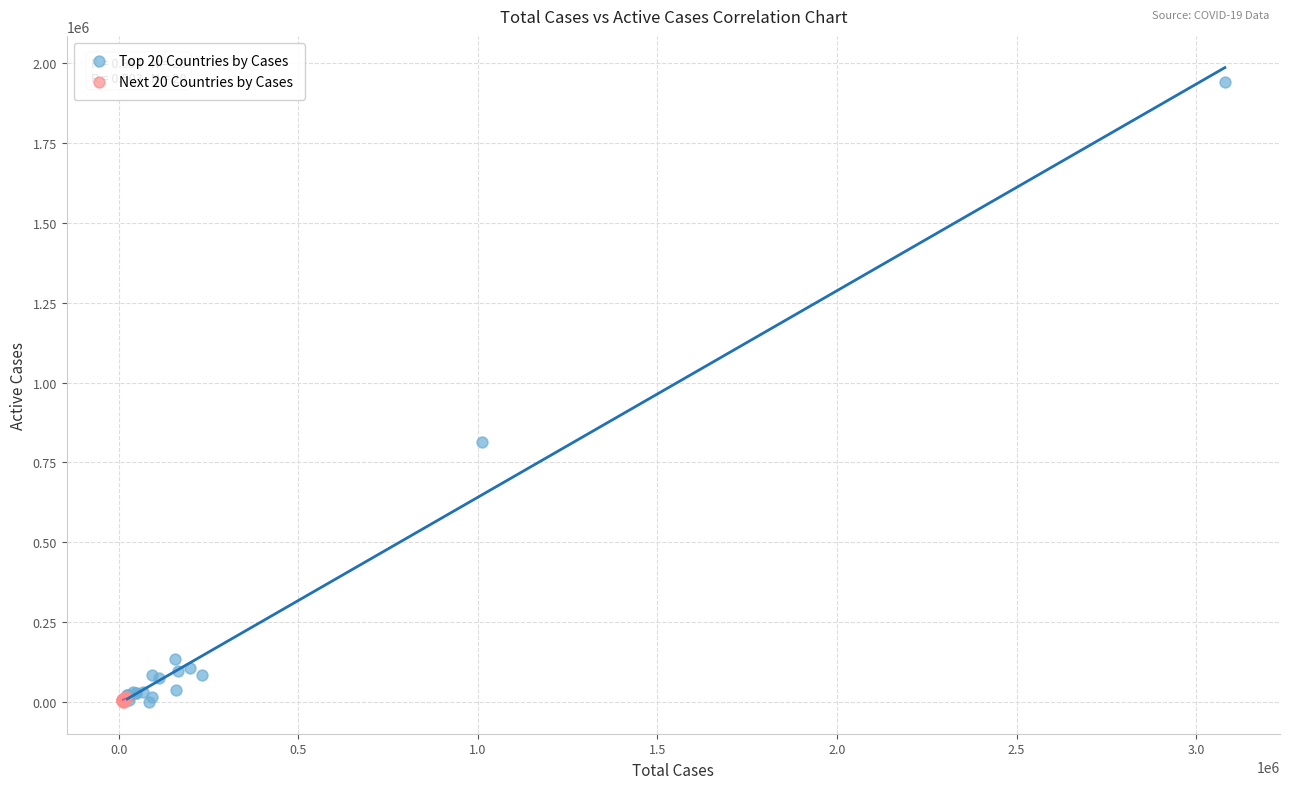

Which series has the largest Y range (max minus min)?

Top 20 Countries by Cases